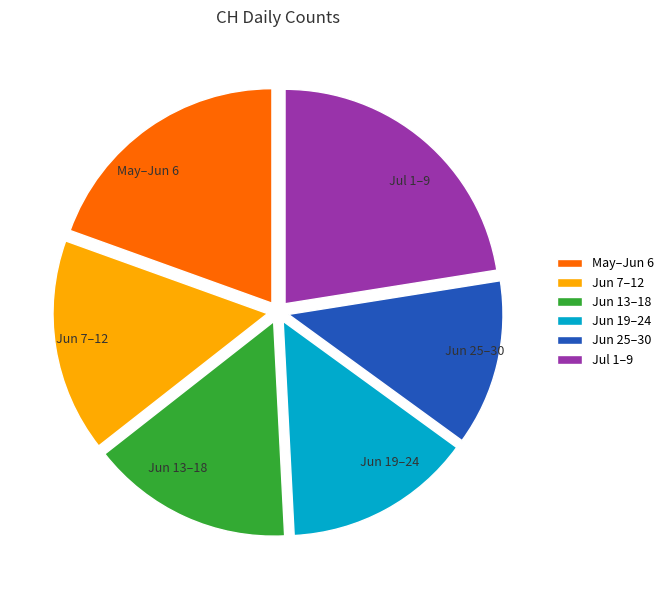

Approximately how many times larger is the value at May–Jun 6 compared to Jun 19–24?

1.4